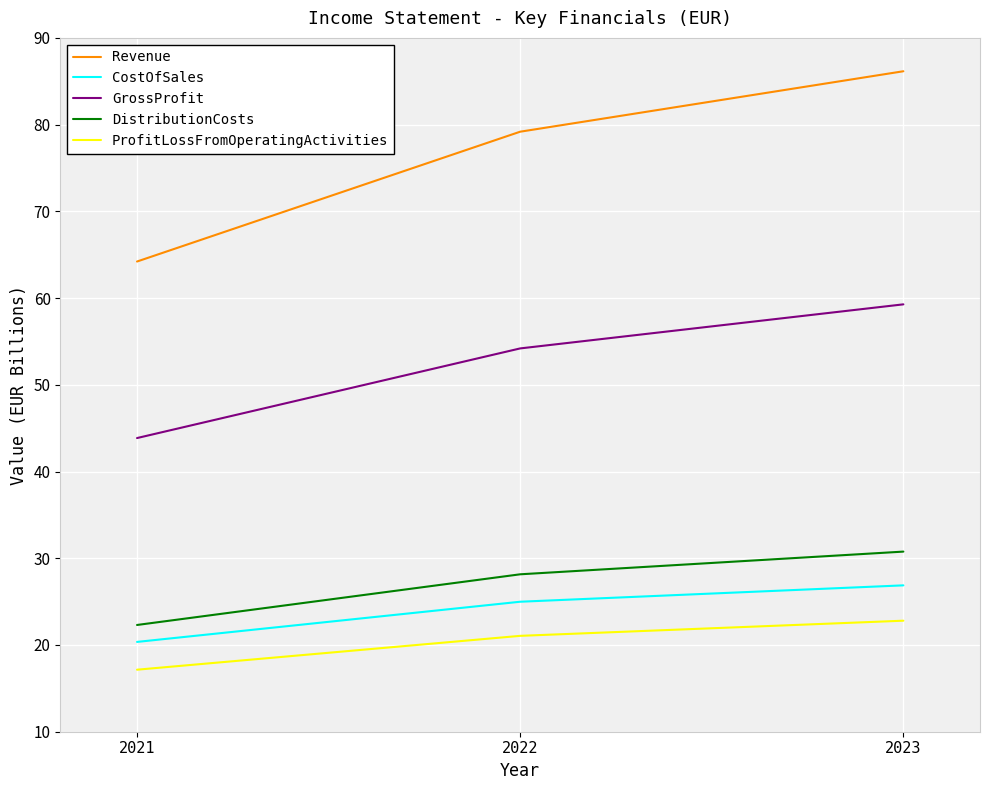

How many lines are shown in the chart?

5